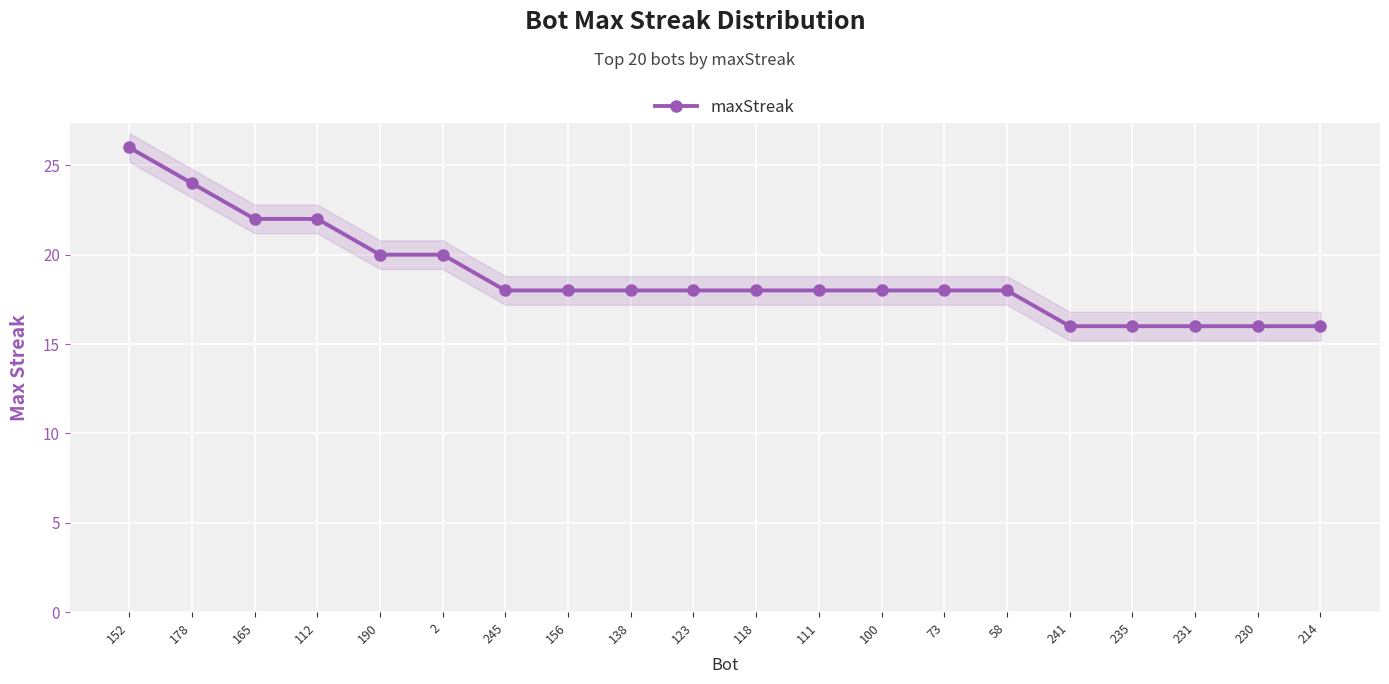

What is the average value?

19